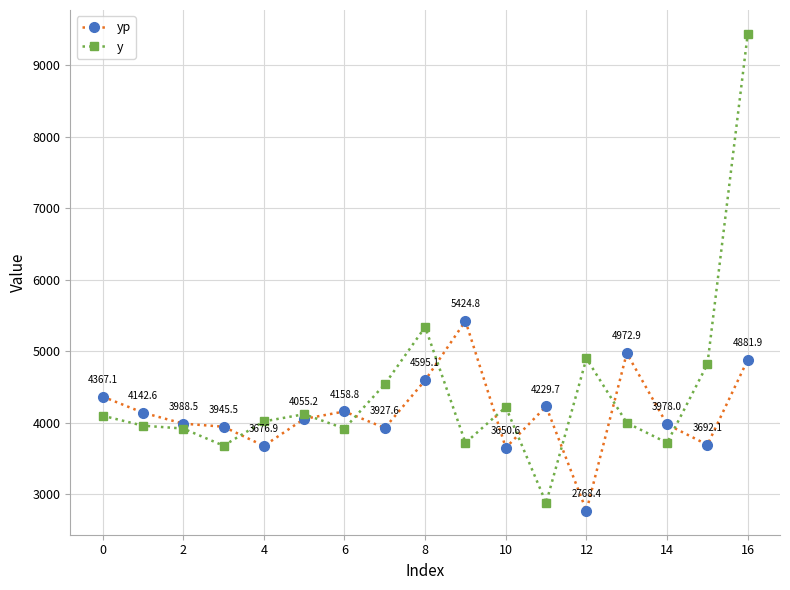

Which series has the largest total across all categories?

y